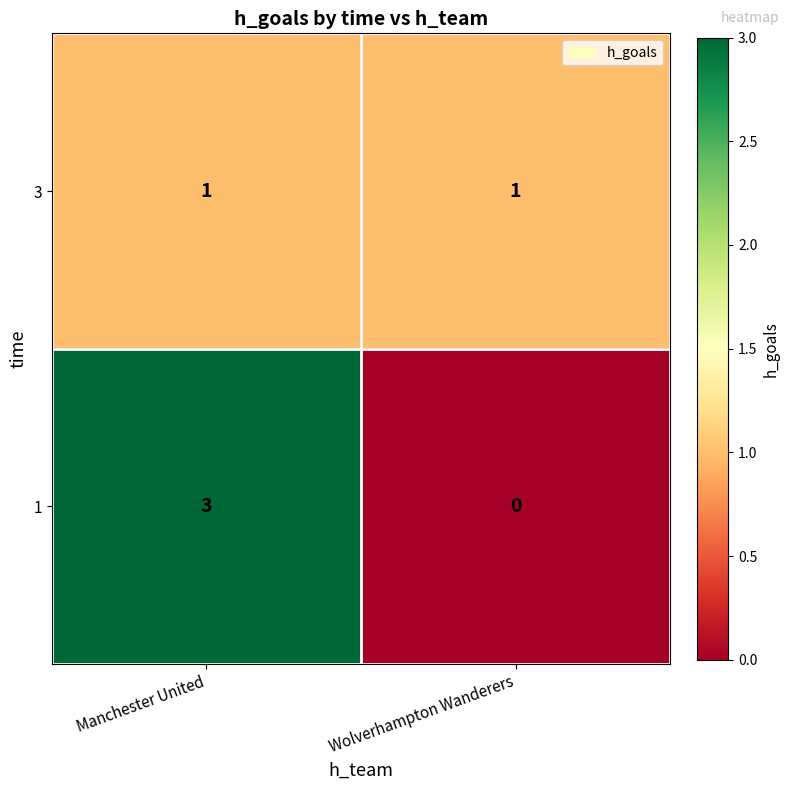

Is it true that 1 equals 0 at Wolverhampton Wanderers?

True